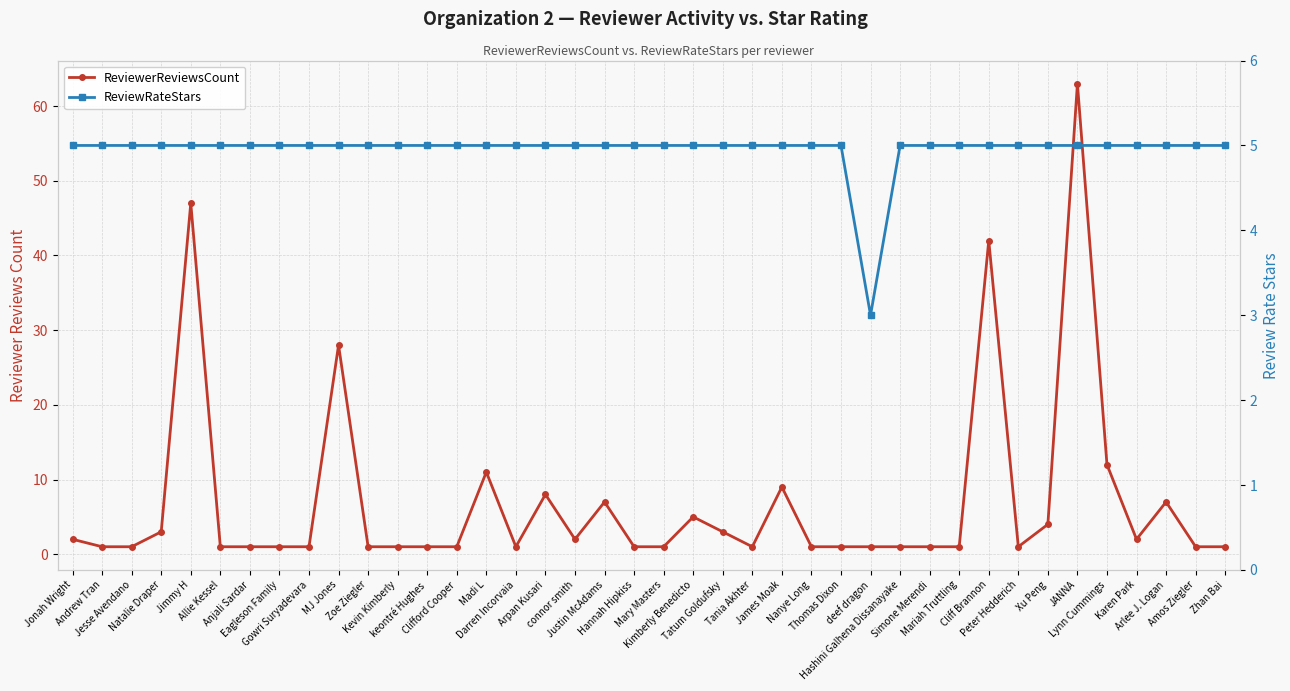

Is the value of ReviewRateStars at Karen Park greater than the value of ReviewerReviewsCount at Madi L?

No